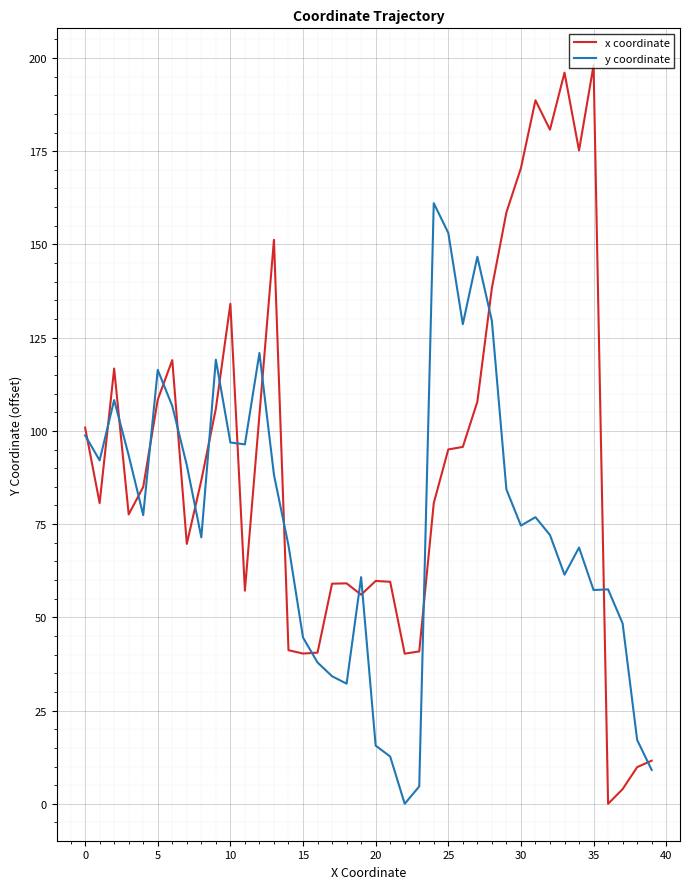

List the series in order of their peak value, lowest first.

y coordinate, x coordinate